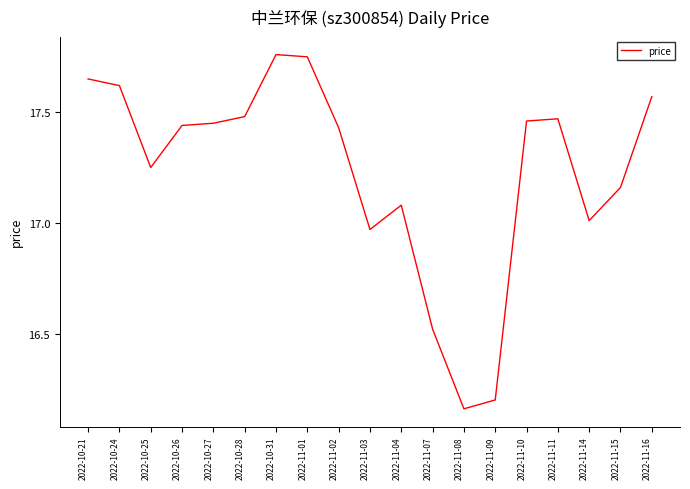

Is it true that the value at 2022-11-10 is 29.9?

False